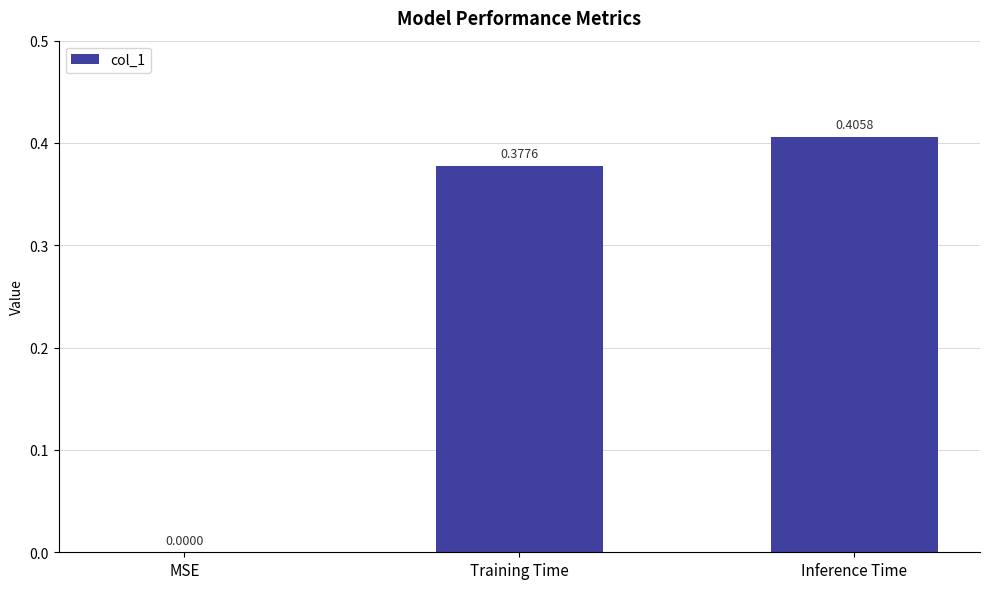

What is the sum of all values?

0.8